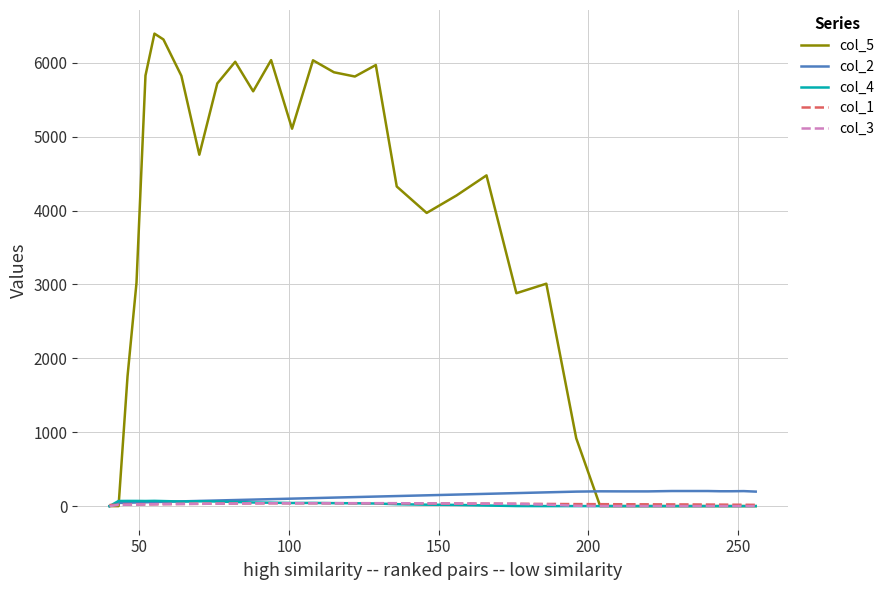

Which series has the largest range (max minus min)?

col_5